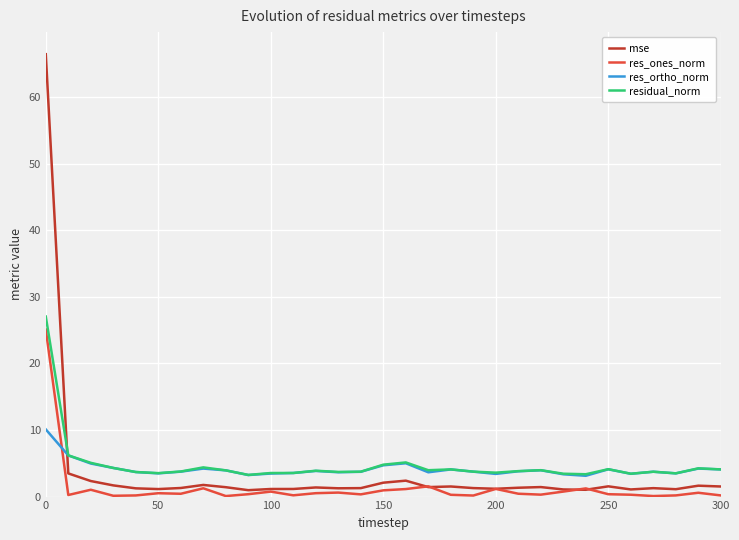

In mse, how many points are higher than both neighbors (excluding endpoints)?

8